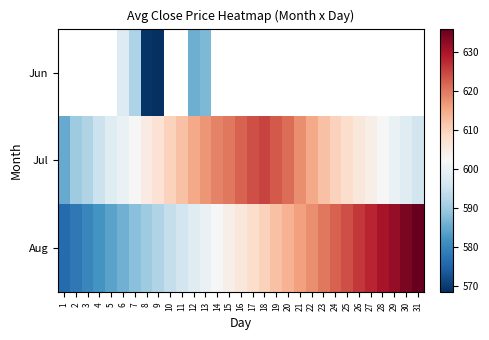

What is the sum of all Aug values?

18786.0